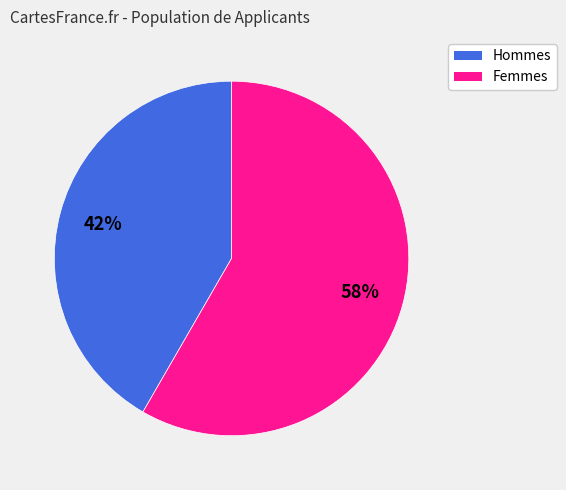

Count the number of slices in the pie.

2